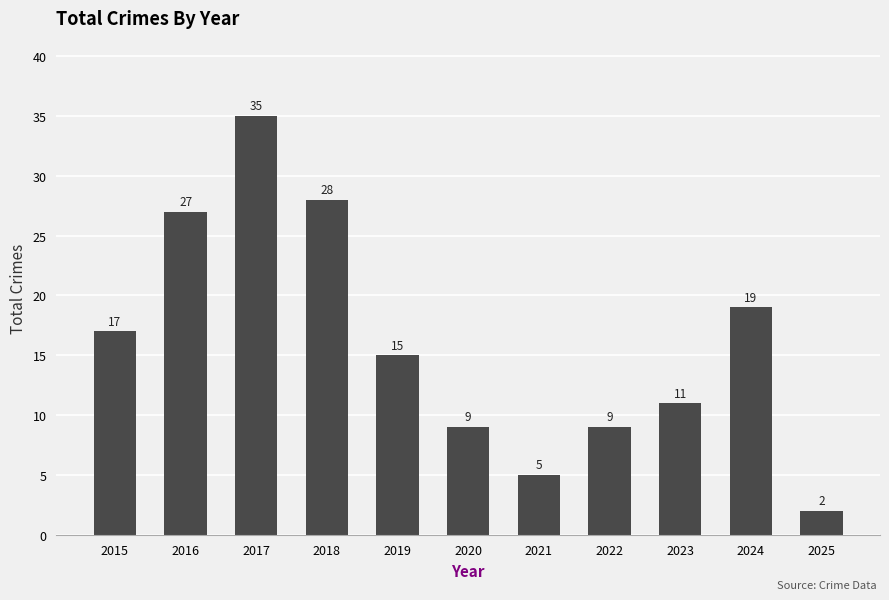

What is the value of the 2nd bar from the left?

27